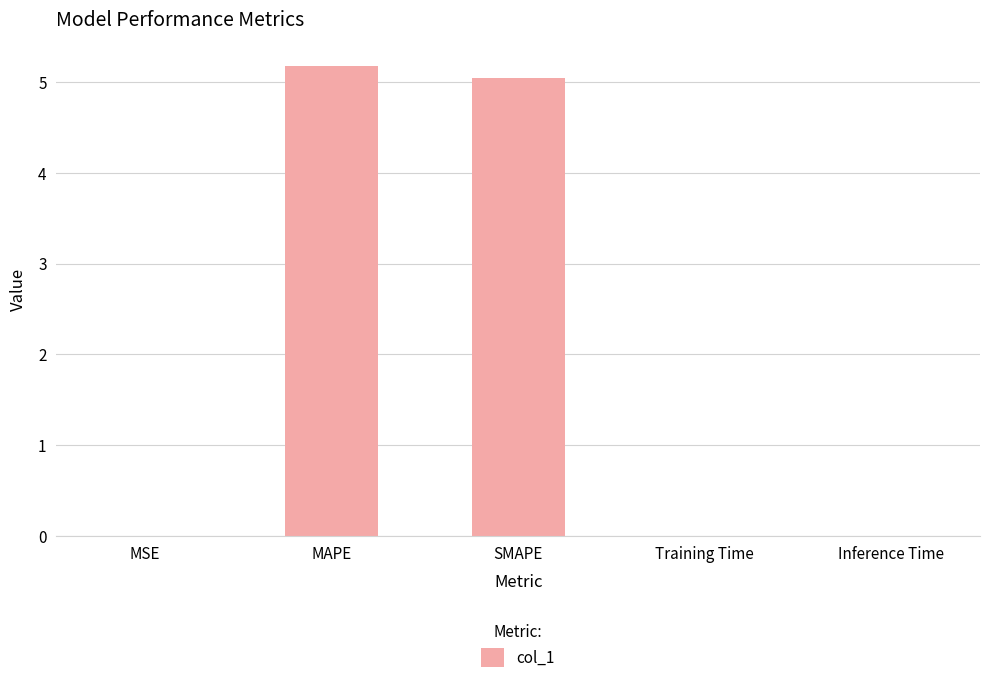

Which has a higher value, MAPE or SMAPE?

MAPE